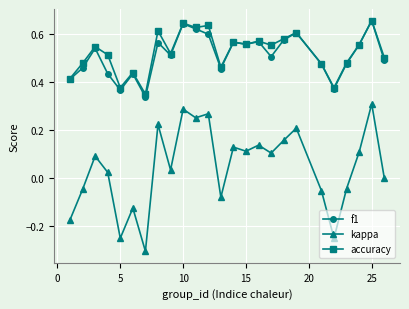

Count the accuracy values in the range 0 to 1.

25